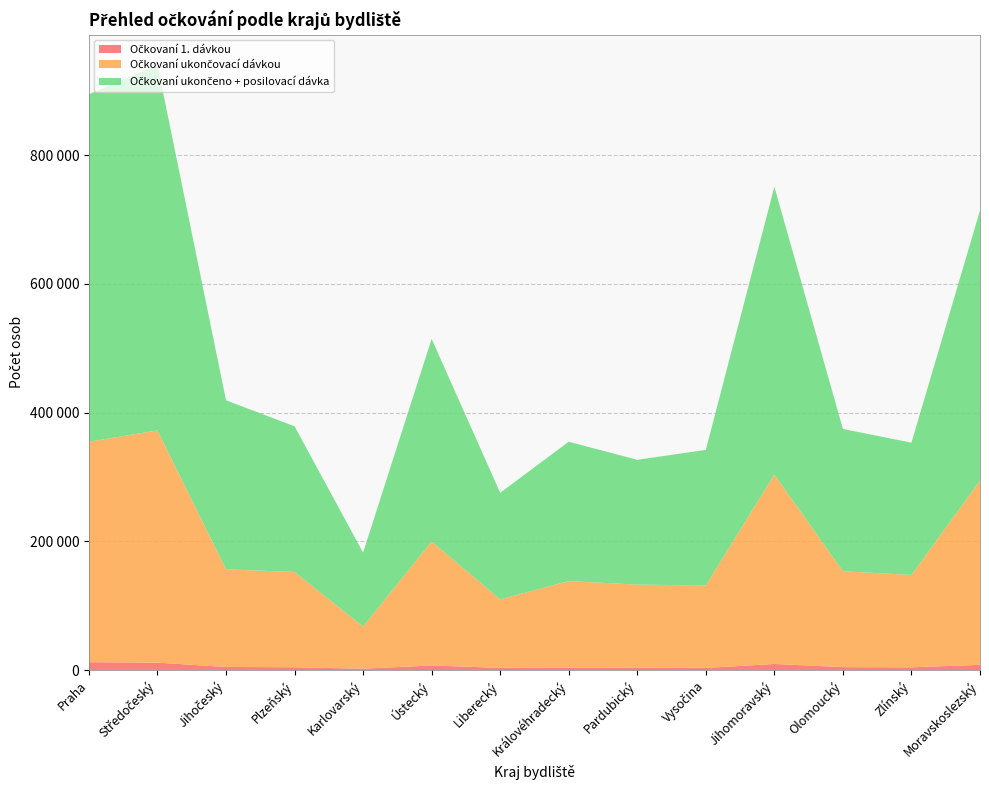

Reading left to right, what are all the values shown in this chart?

Očkovaní 1. dávkou: Praha=12278	Středočeský=11534	Jihočeský=4881	Plzeňský=4420	Karlovarský=2177	Ústecký=7144	Liberecký=3399	Královéhradecký=3723	Pardubický=4052	Vysočina=3361	Jihomoravský=9493	Olomoucký=4571	Zlínský=4267	Moravskoslezský=8195
Očkovaní ukončovací dávkou: Praha=342378	Středočeský=360838	Jihočeský=151698	Plzeňský=147948	Karlovarský=65442	Ústecký=192711	Liberecký=106420	Královéhradecký=134543	Pardubický=128778	Vysočina=128123	Jihomoravský=294336	Olomoucký=148962	Zlínský=143514	Moravskoslezský=286270
Očkovaní ukončeno + posilovací dávka: Praha=539791	Středočeský=567710	Jihočeský=262511	Plzeňský=226356	Karlovarský=114866	Ústecký=314643	Liberecký=165582	Královéhradecký=216477	Pardubický=193866	Vysočina=210579	Jihomoravský=447027	Olomoucký=221046	Zlínský=205499	Moravskoslezský=419593